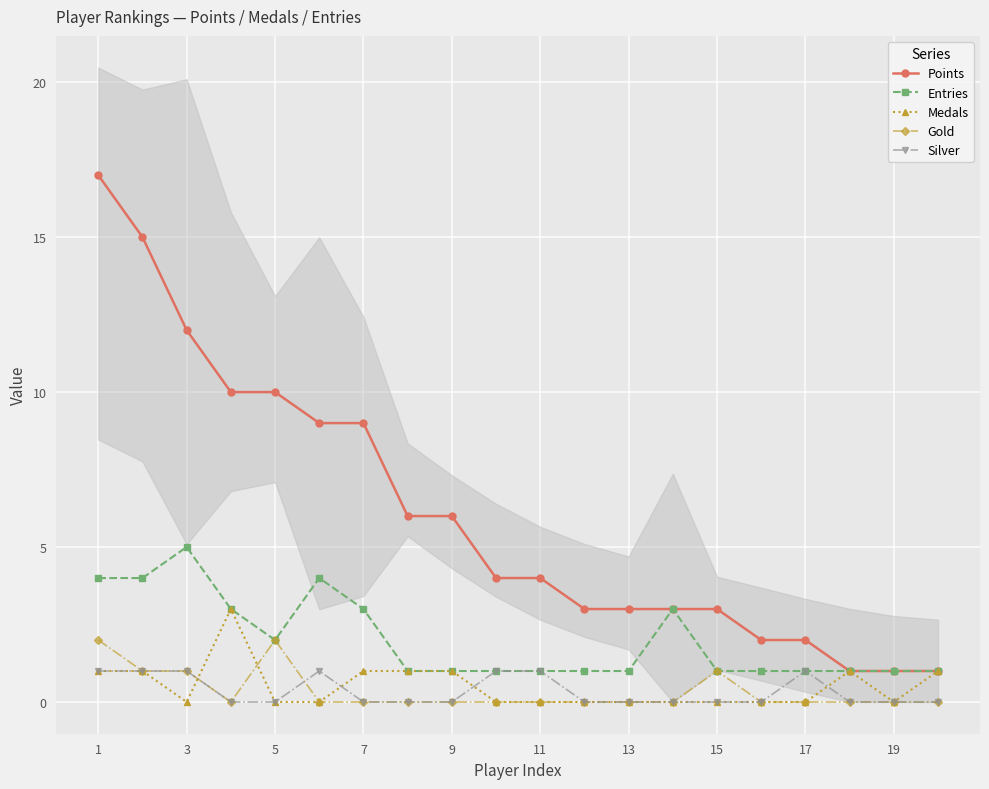

How many lines are shown in the chart?

5